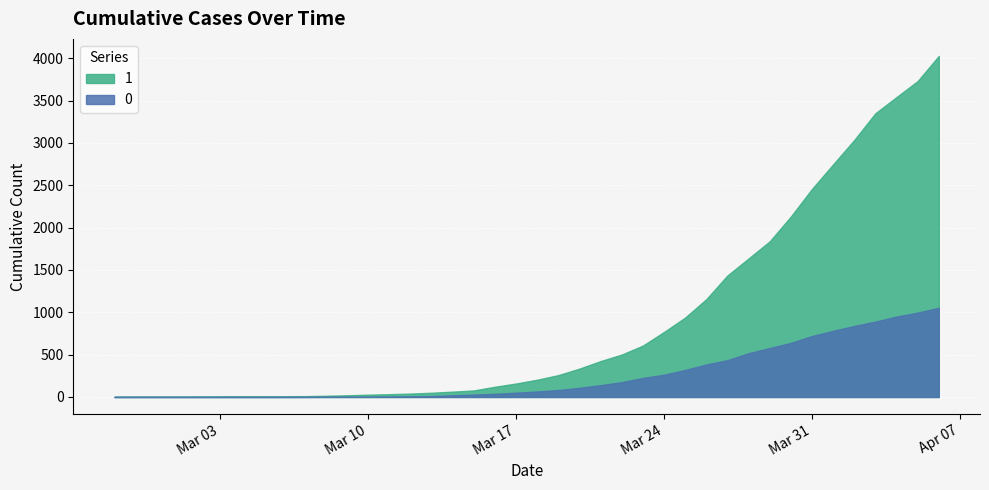

What is the value of the 1 point at the 25th from the left?

501